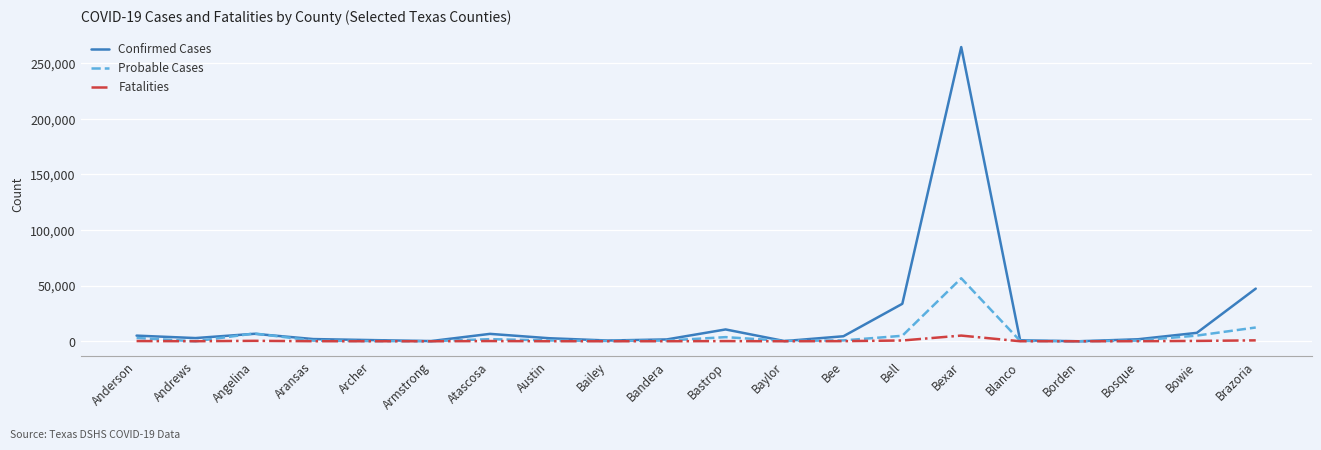

Which series changed the most between Bailey and Brazoria?

Confirmed Cases